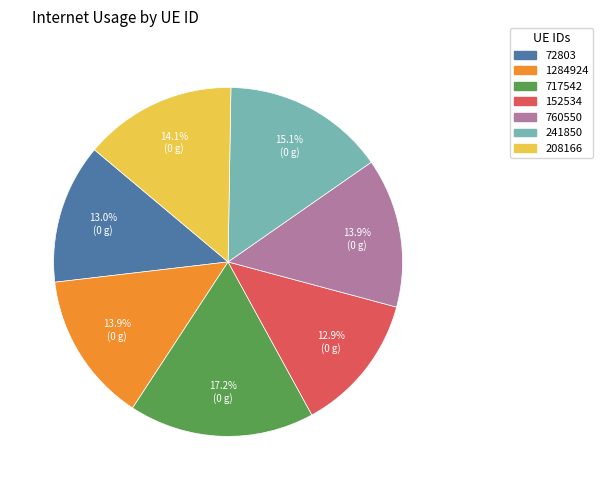

True or false: 208166 accounts for 14% of the total.

True